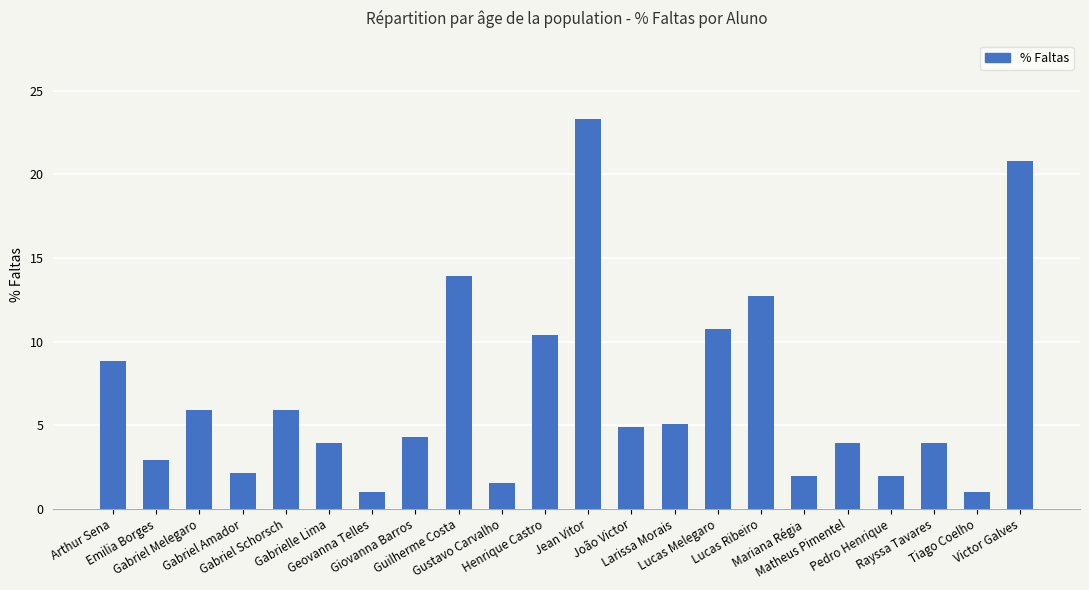

How many bars are there in total?

22